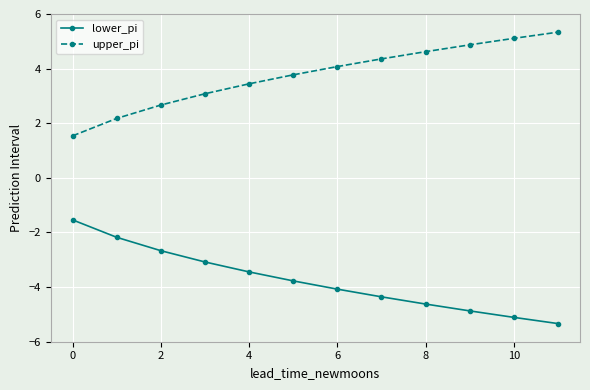

True or false: lower_pi and upper_pi cross at least once.

False